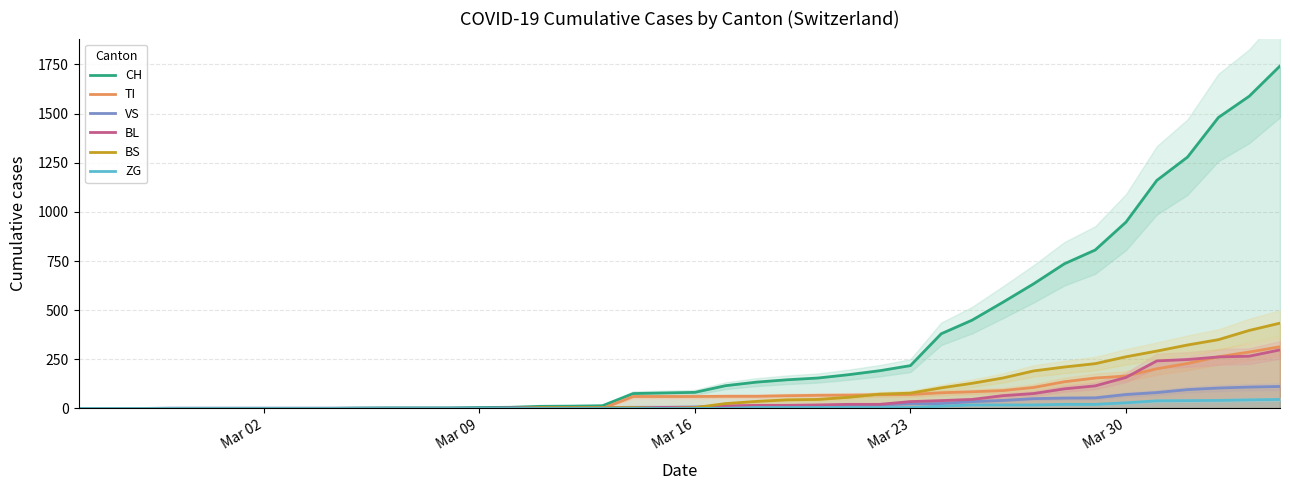

At how many categories does at least one series exceed 224?

12